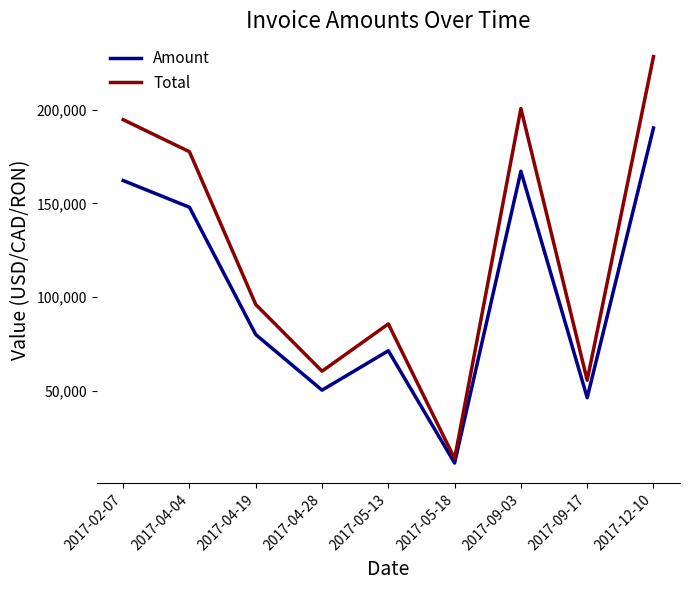

True or false: Total and Amount cross at least once.

False